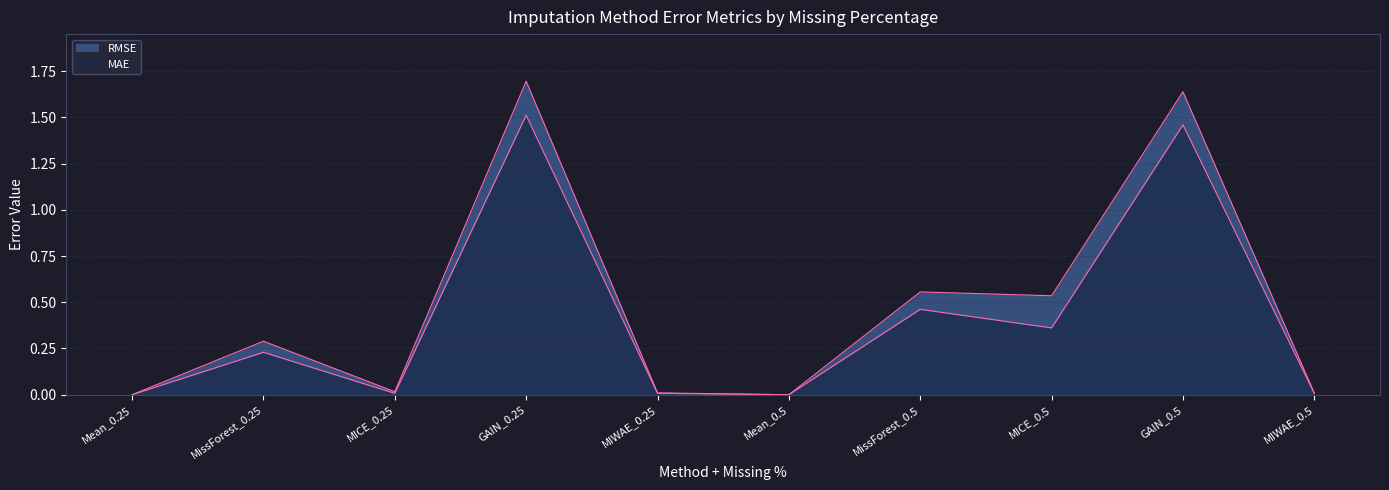

True or false: MAE and RMSE cross at least once.

False